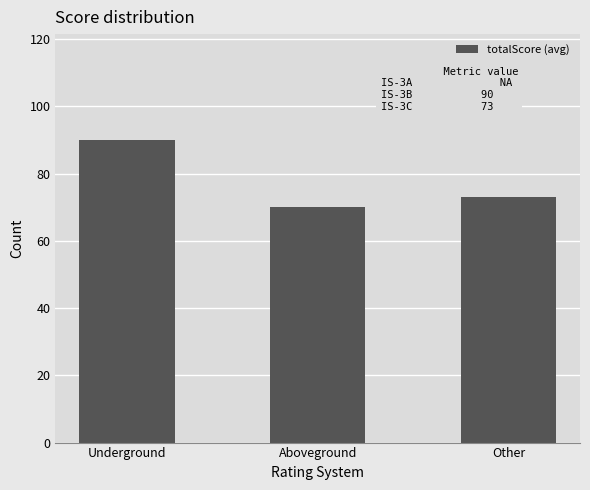

Are the bars horizontal?

No